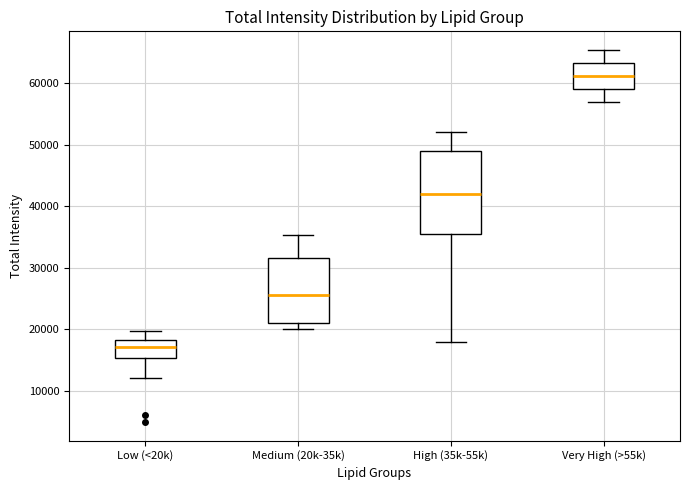

Reading left to right, read every box against the y-axis: the position of its median line, the range the box covers, and the ends of its whiskers. The values are not printed on the chart, so give them approximately, as read against the axis.

Low (<20k): median 17000, box 15000 to 18000, whiskers 12000 to 20000
Medium (20k-35k): median 25000, box 21000 to 32000, whiskers 20000 to 35000
High (35k-55k): median 42000, box 35000 to 49000, whiskers 18000 to 52000
Very High (>55k): median 61000, box 59000 to 63000, whiskers 57000 to 65000